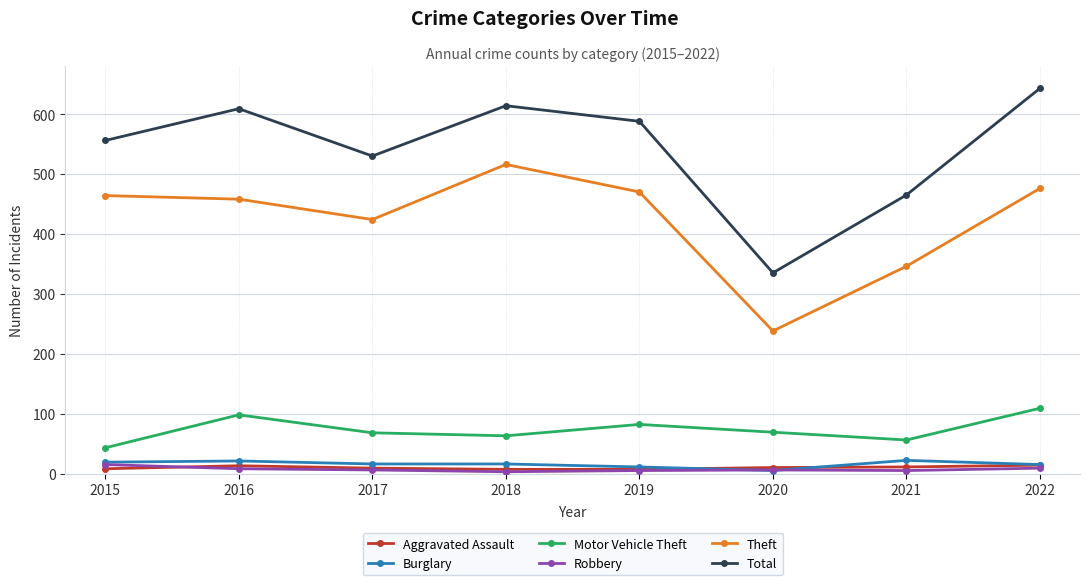

How many Aggravated Assault values are between 8 and 13?

5